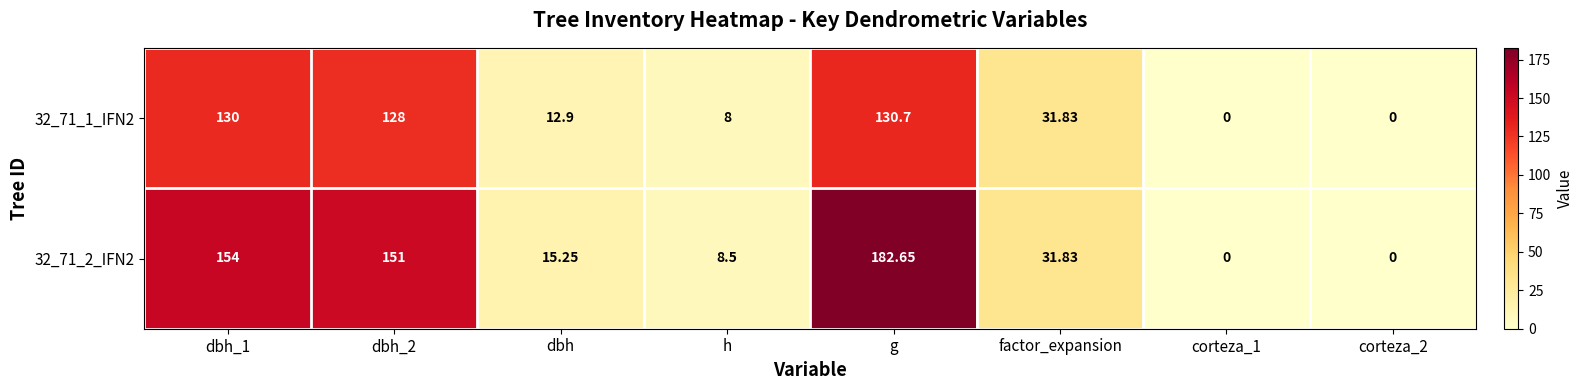

Count the number of categories in the chart.

8